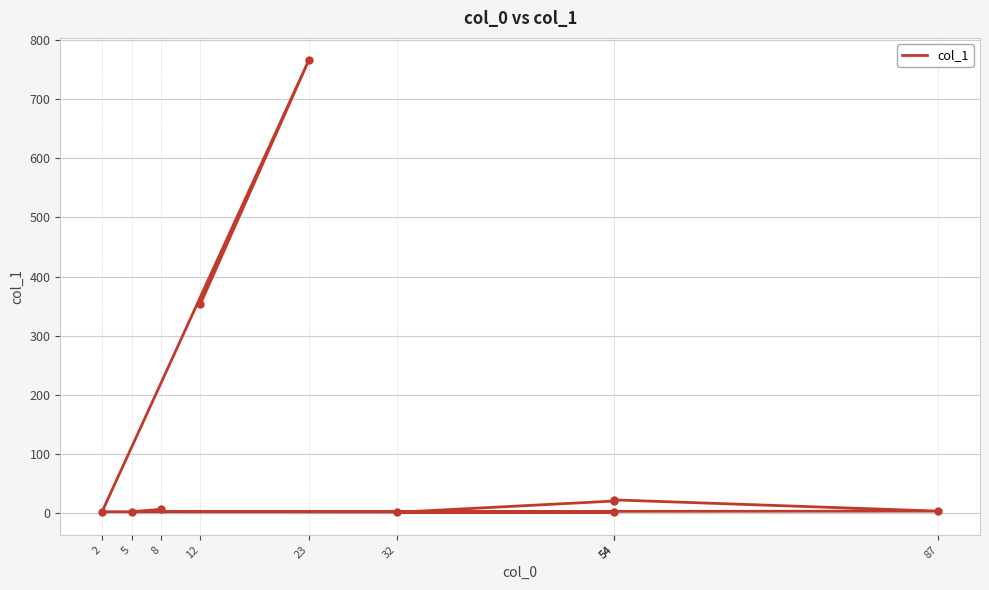

Which label corresponds to the smallest value in the chart?

54